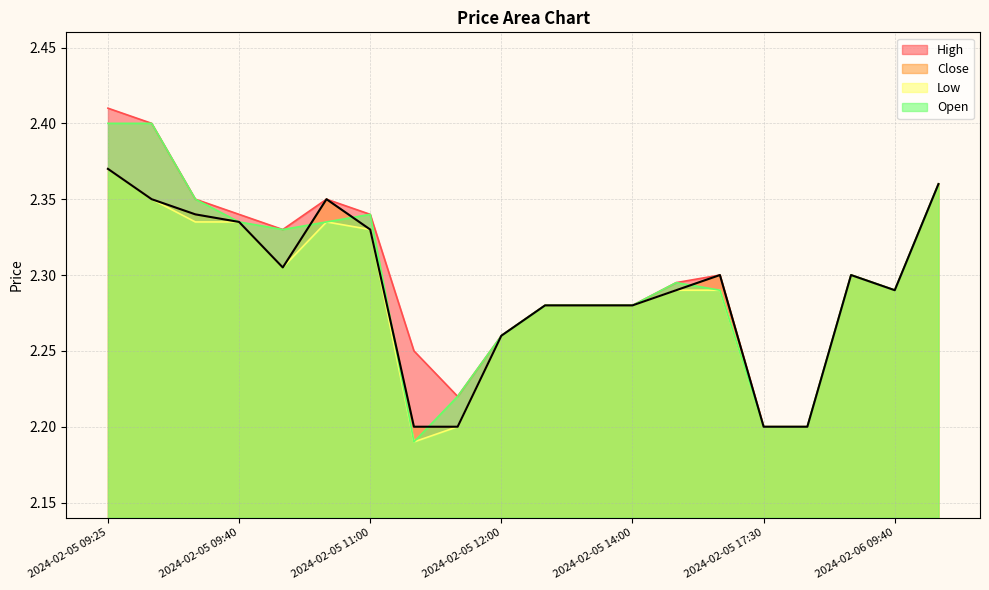

What are all the series names shown in the legend?

High, Close, Low, Open